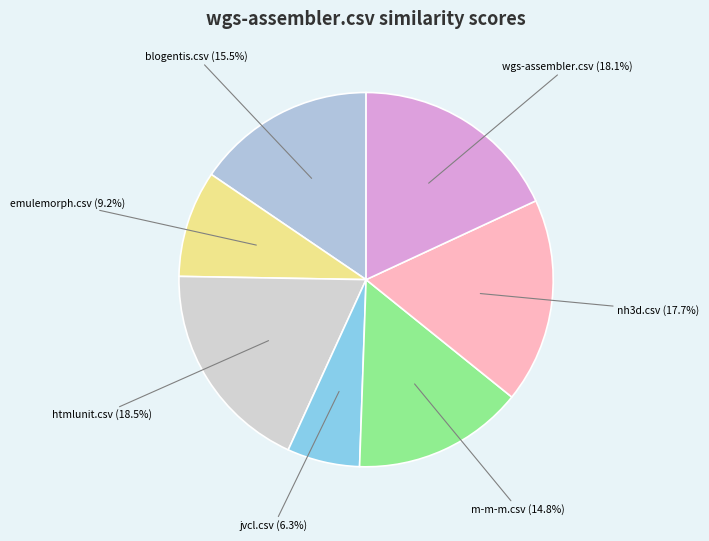

Does any single category account for the majority?

No